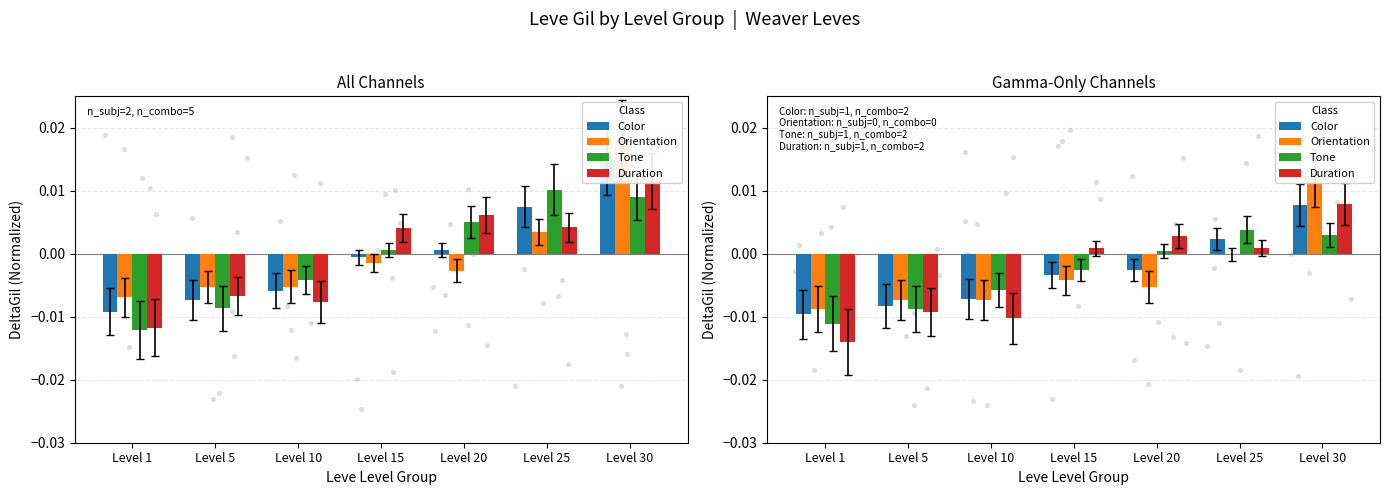

Is the value of Tone at Level 5 greater than the value of Orientation at Level 20?

No